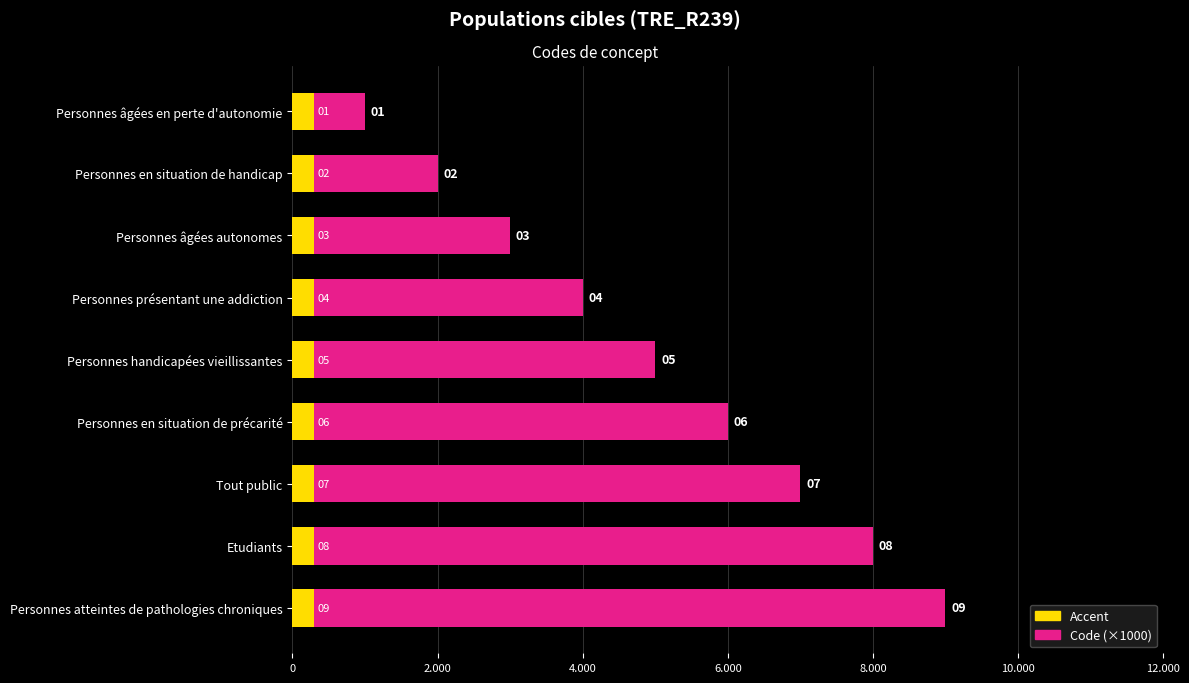

How many groups of bars are there?

9